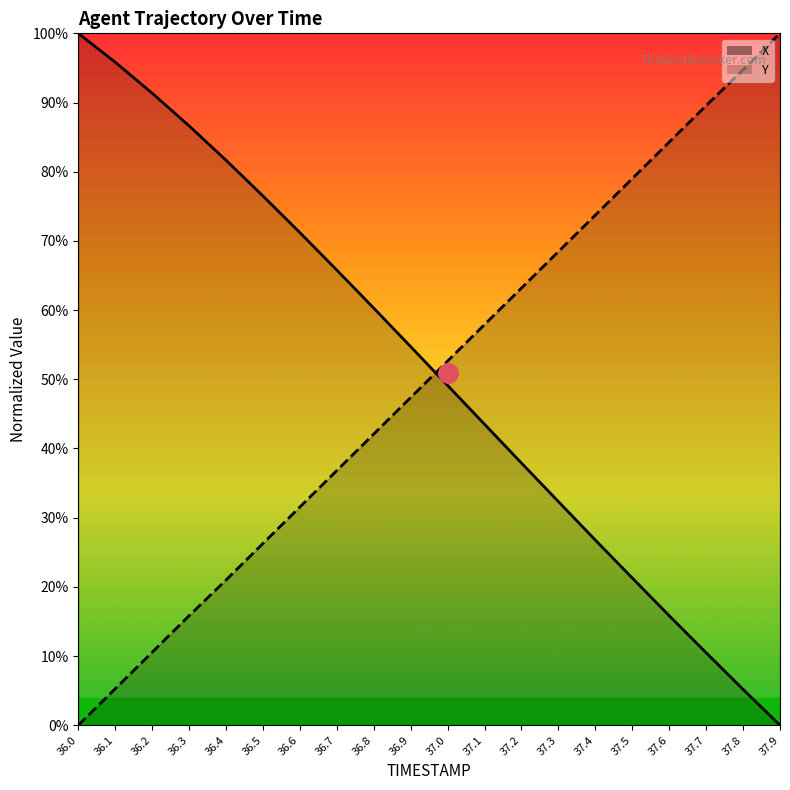

What is the label of the 3rd point from the right?

37.7